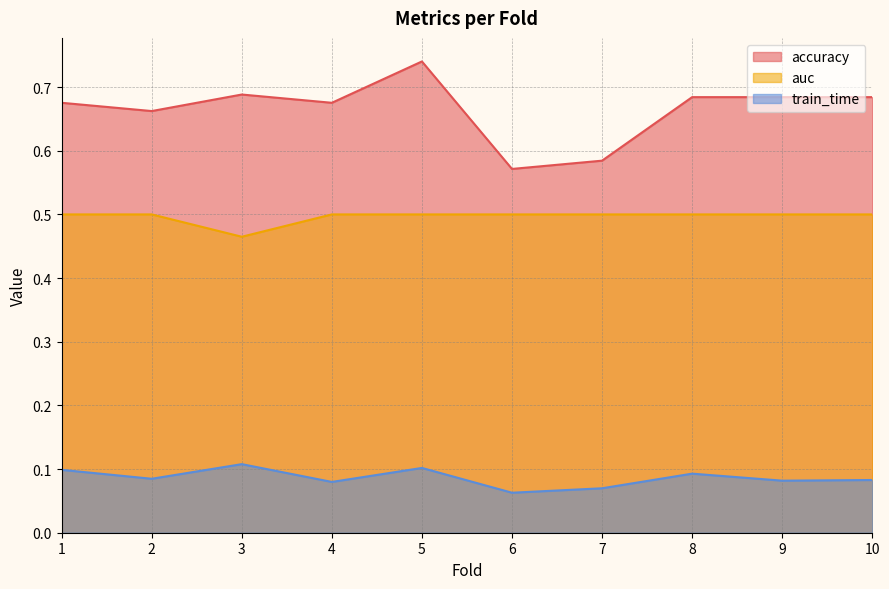

True or false: accuracy has more than 1 interior local peaks.

True